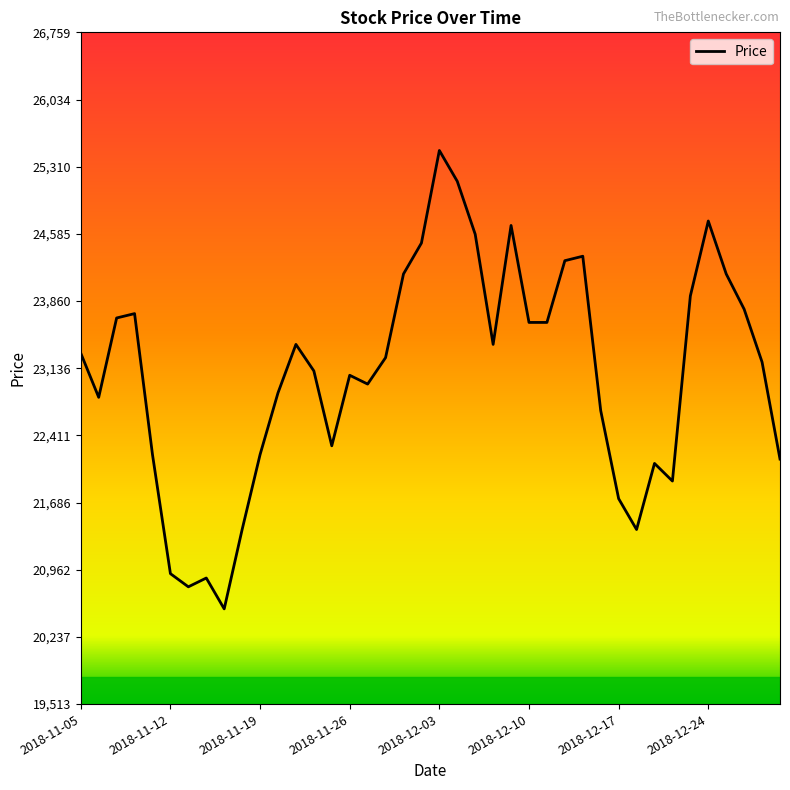

Reading left to right, what are all the values shown in this chart?

23298	22822	23678	23725	22204	20920	20778	20873	20540	21396	22204	22870	23393	23107	22299	23060	22965	23250	24153	24486	25485	25152	24581	23393	24676	23630	23630	24296	24344	22679	21729	21396	22109	21919	23916	24724	24153	23773	23202	22156